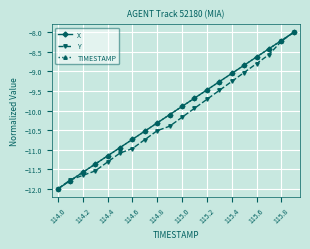

True or false: X has more than 0 interior local peaks.

False